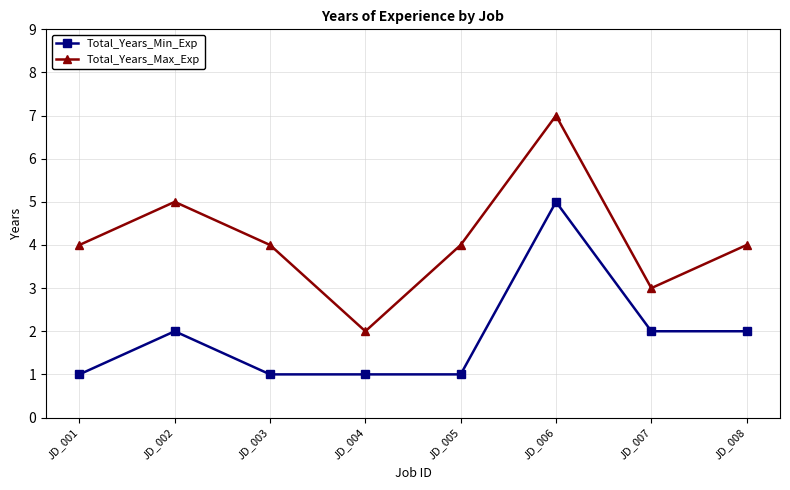

True or false: Total_Years_Min_Exp and Total_Years_Max_Exp cross at least once.

False